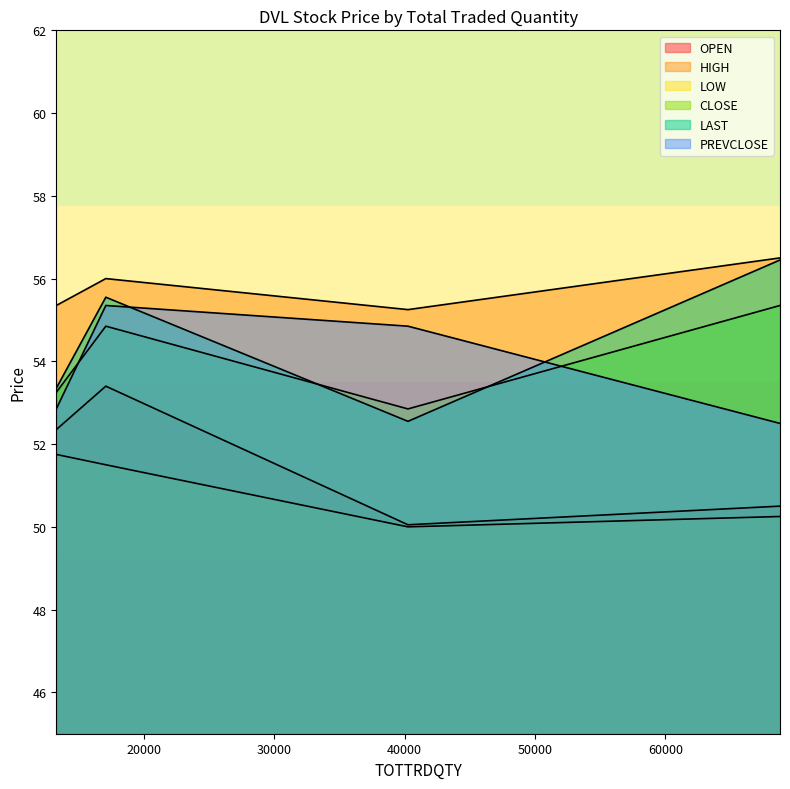

How many data points in HIGH are less than 56?

2